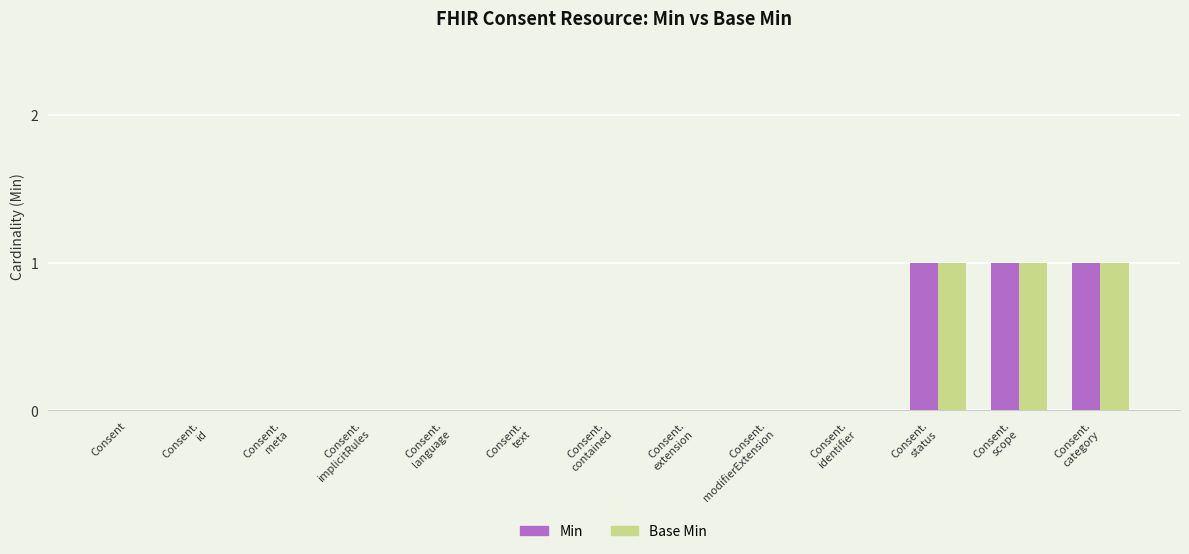

The value of Min at Consent.
language is 0. True or false?

True